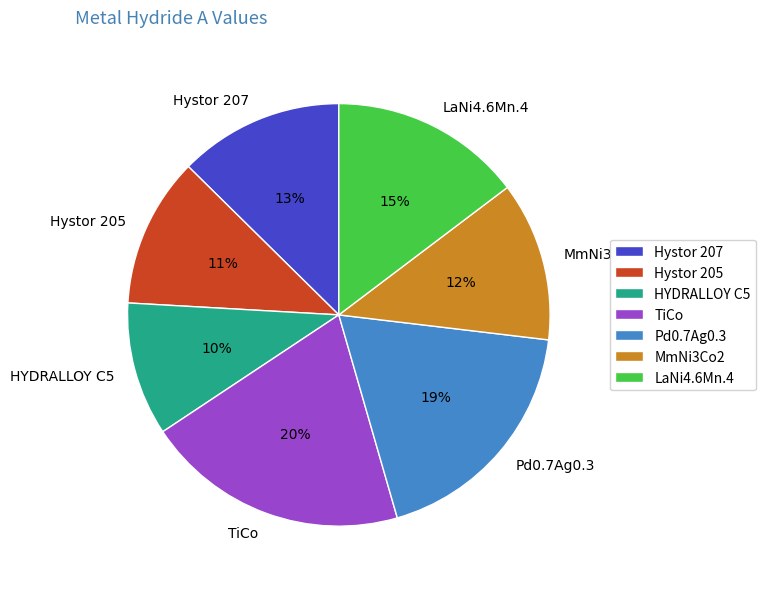

Which slice is the largest?

TiCo